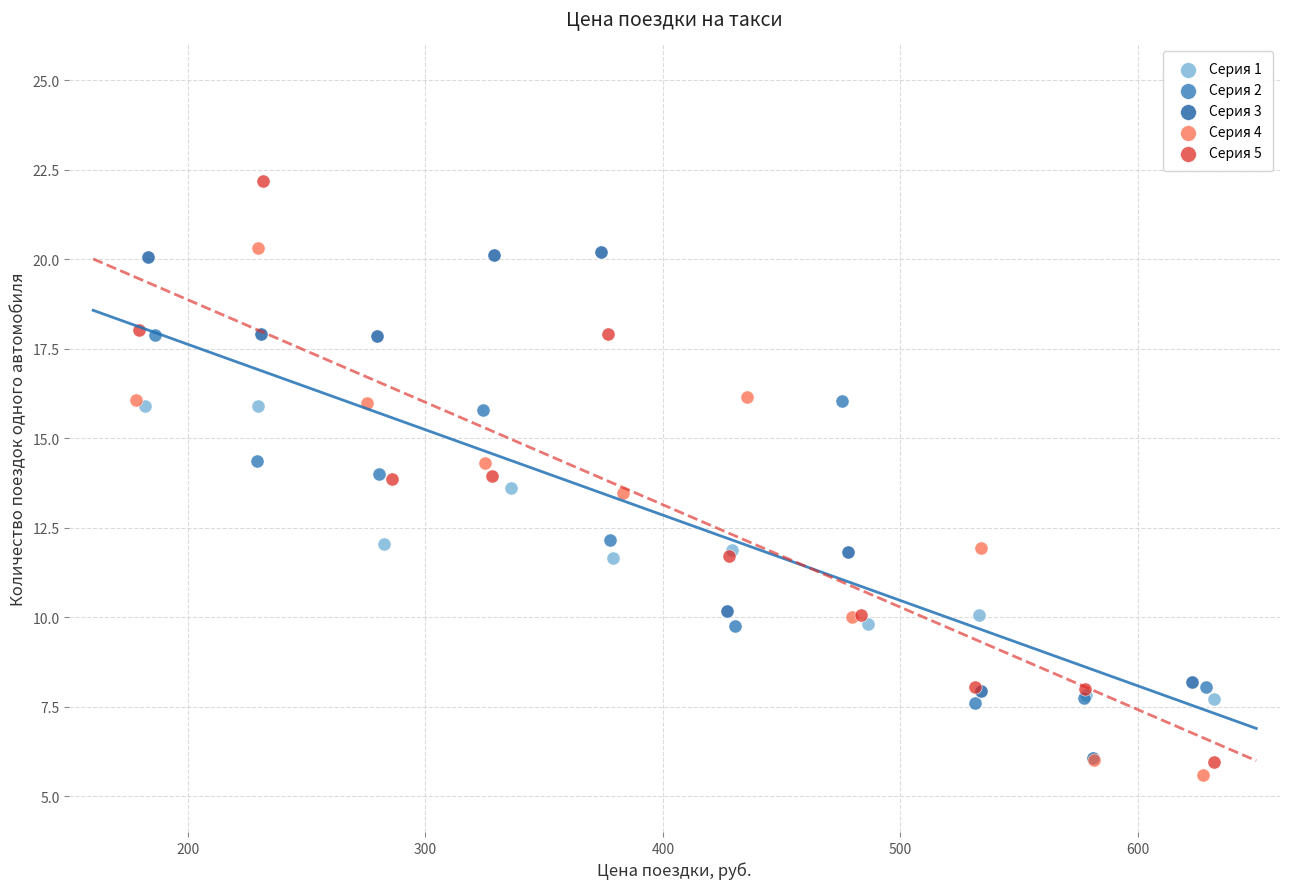

Which series contains the highest Y value?

Серия 5